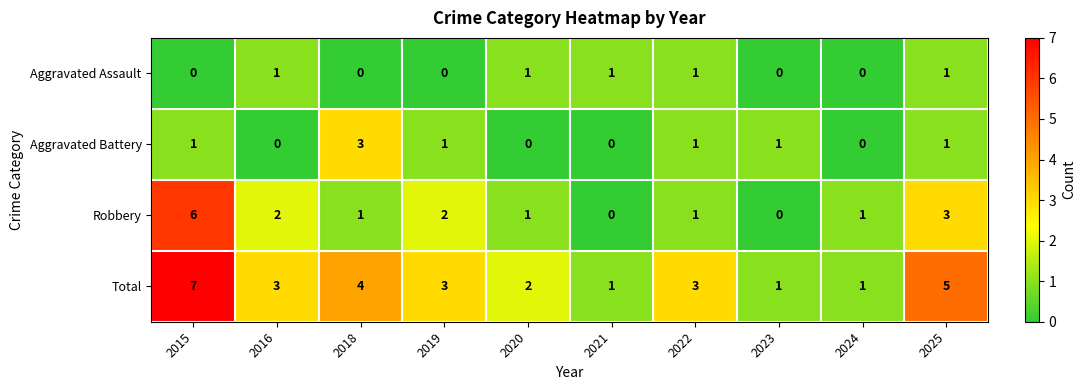

At which label is Total closest to 4?

2018